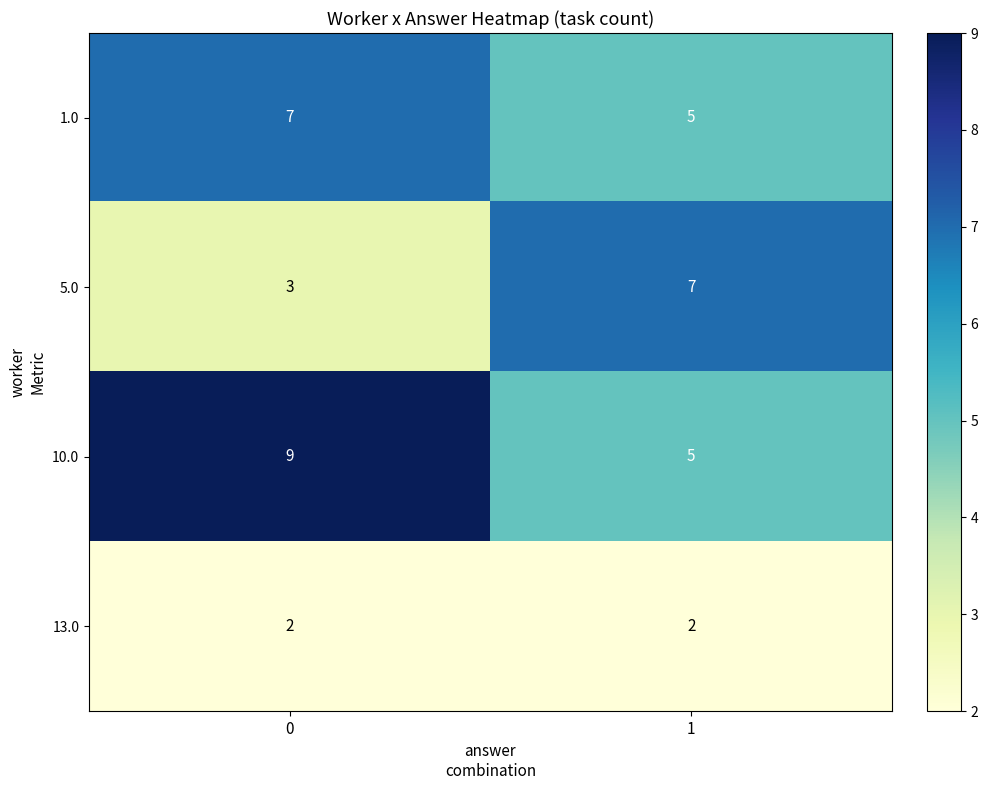

Reading left to right, extract all data points from this chart.

1.0: 7	5
5.0: 3	7
10.0: 9	5
13.0: 2	2